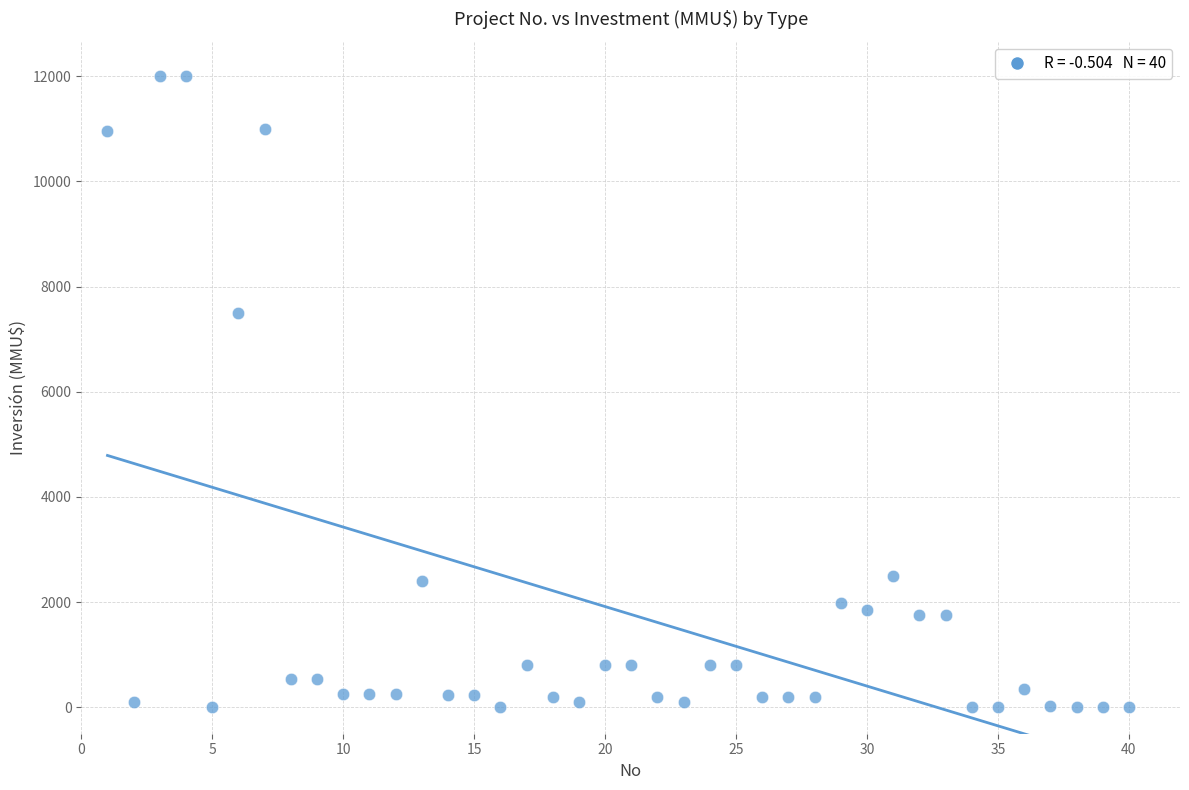

What Y value in the scatter plot is closest to 6000?

7500